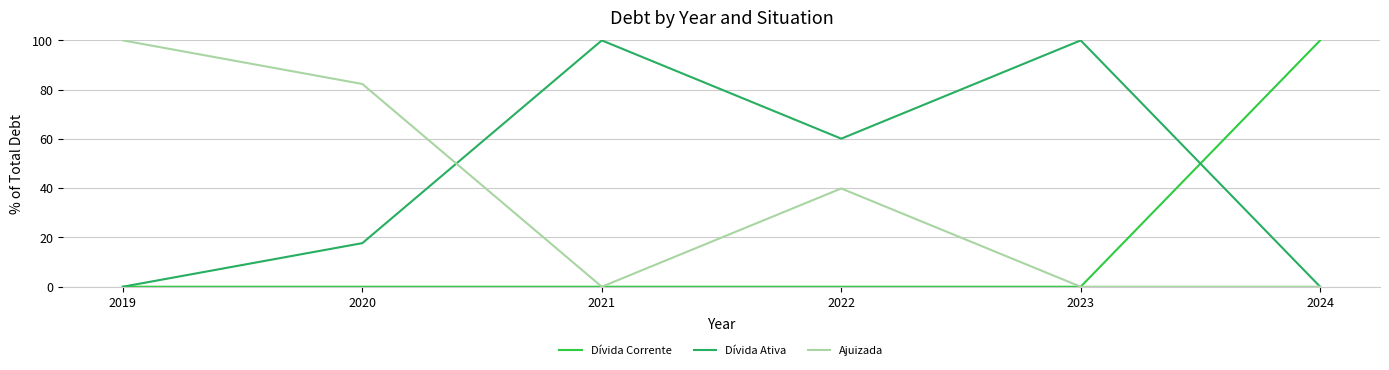

Reading left to right, transcribe all the data shown in this chart.

Dívida Corrente: 2019=0.0	2020=0.0	2021=0.0	2022=0.0	2023=0.0	2024=100.0
Dívida Ativa: 2019=0.0	2020=17.7	2021=100.0	2022=60.1	2023=100.0	2024=0.0
Ajuizada: 2019=100.0	2020=82.3	2021=0.0	2022=39.9	2023=0.0	2024=0.0